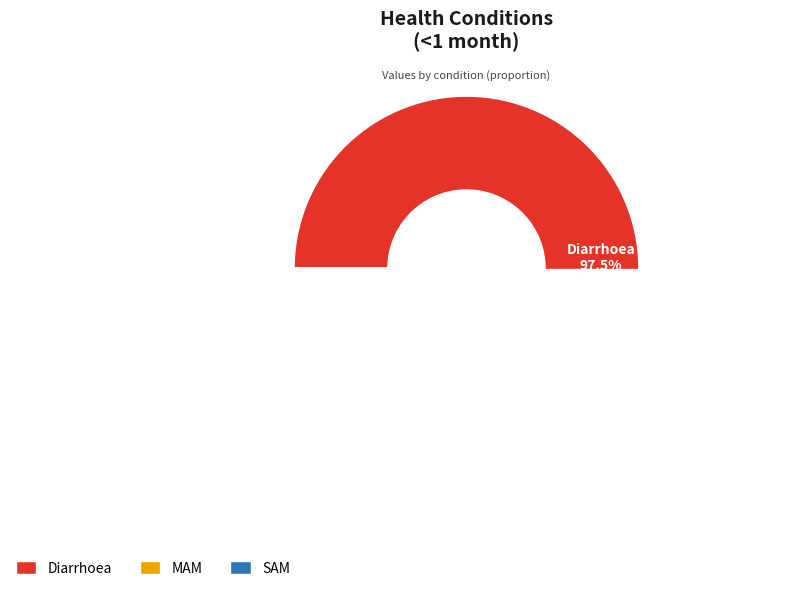

True or false: Diarrhoea accounts for 89% of the total.

False